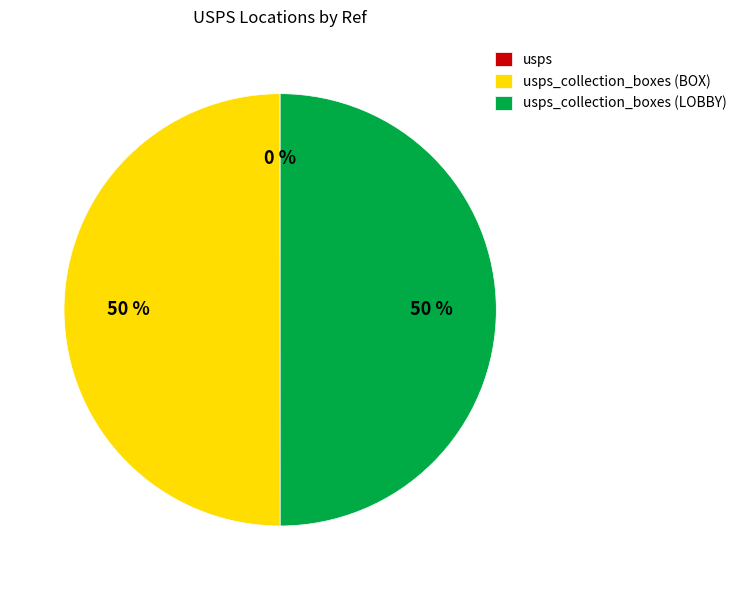

To the nearest percent, what is the difference between the largest and smallest slice percentages?

50%